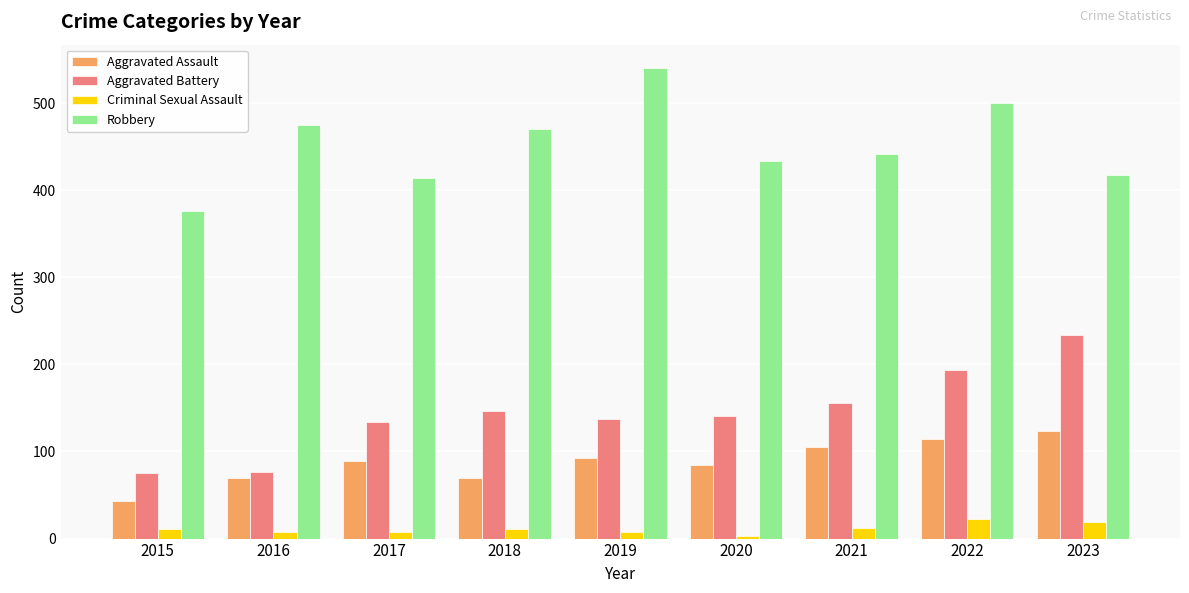

The value of Aggravated Assault at 2019 is 93. True or false?

True